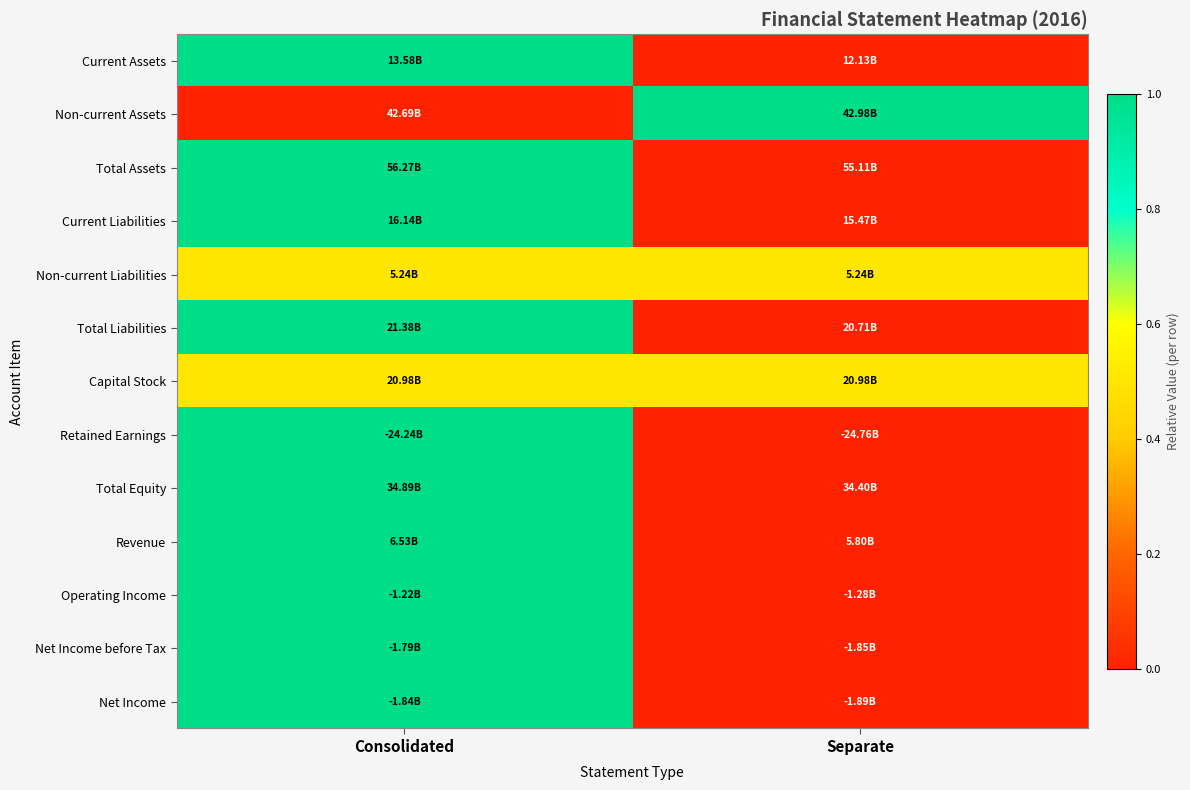

At how many categories does at least one series exceed 0?

2